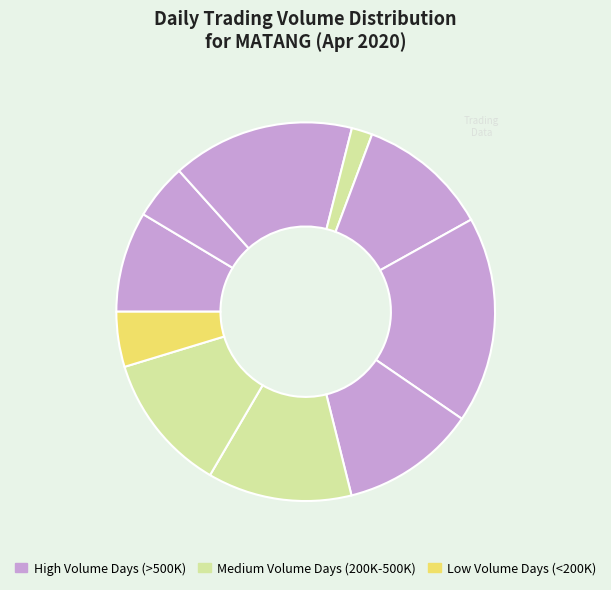

Does any single category account for the majority?

No